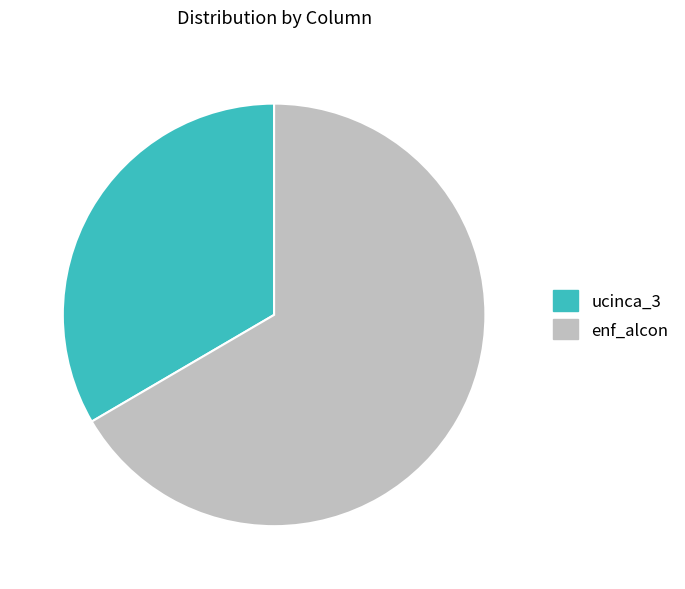

Which category has the biggest portion of the pie?

enf_alcon